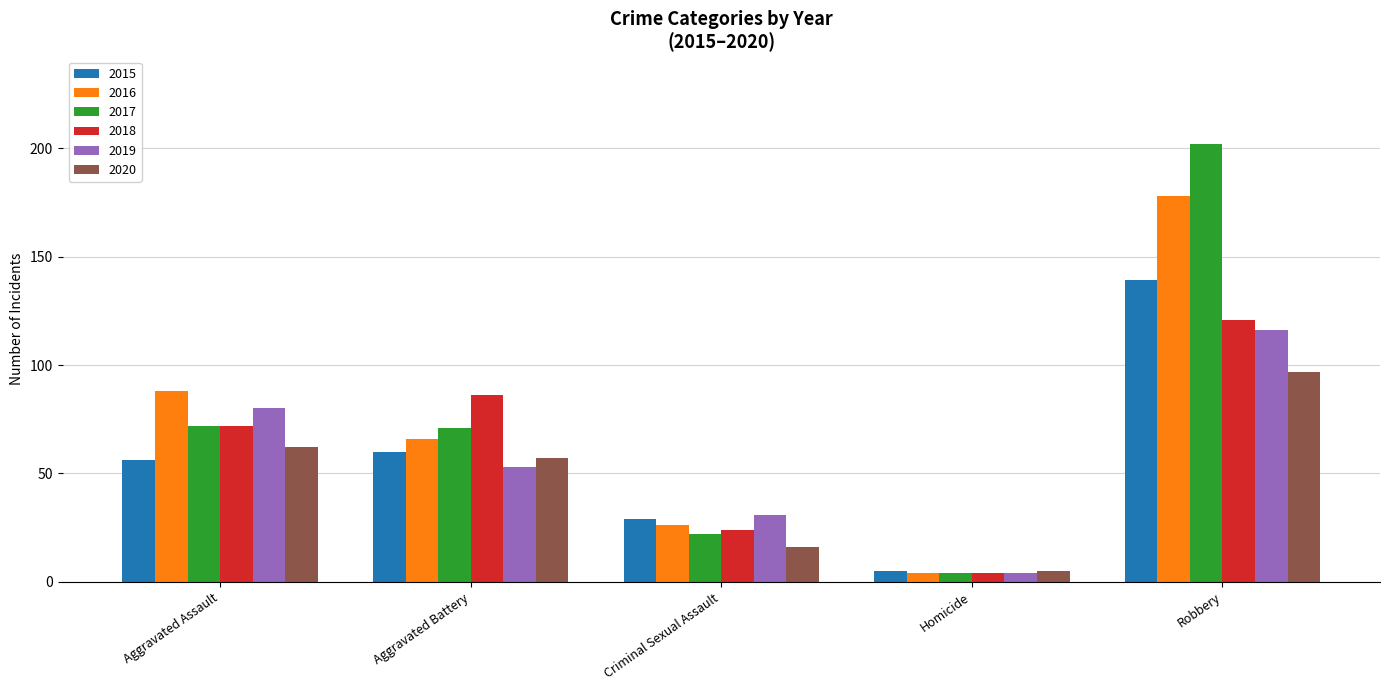

Rank the categories by 2019 value from lowest to highest.

Homicide, Criminal Sexual Assault, Aggravated Battery, Aggravated Assault, Robbery